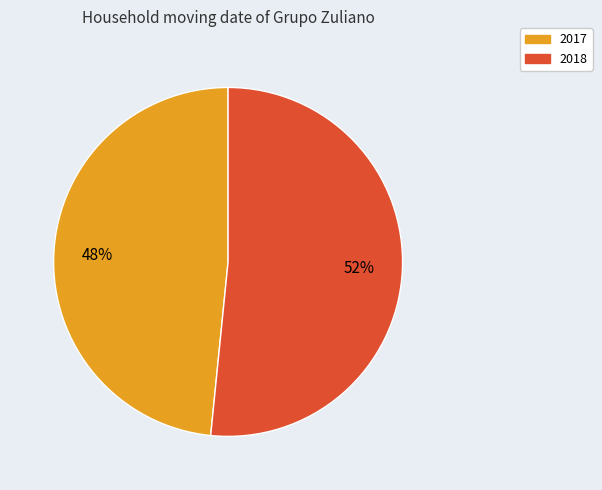

How many segments does this pie chart have?

2